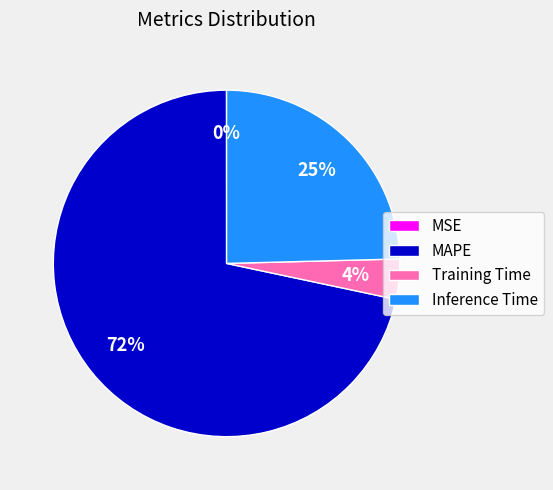

Is MAPE the majority of the pie?

Yes